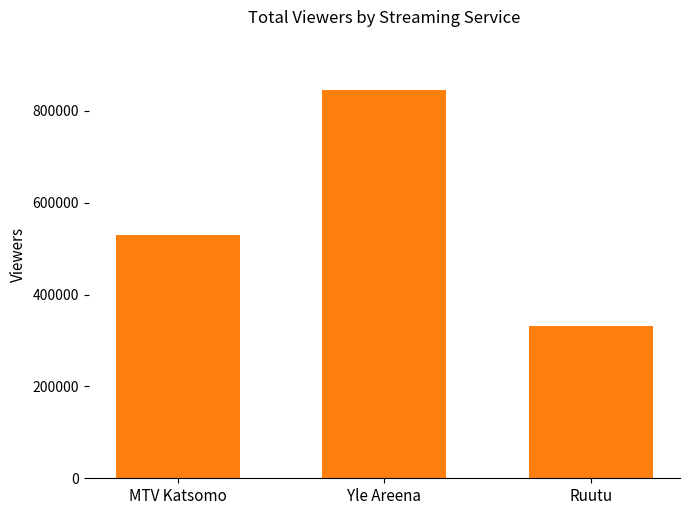

Reading left to right, what are all the values shown in this chart?

530000	846000	332000